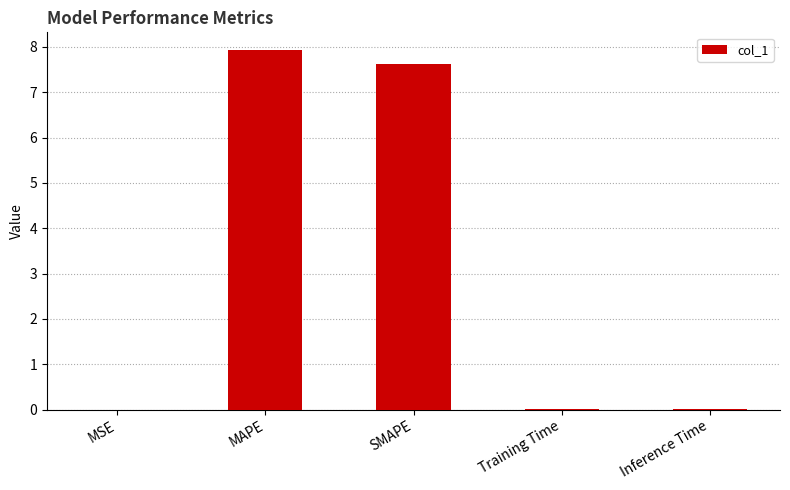

What is the difference between the values at SMAPE and Inference Time?

7.6